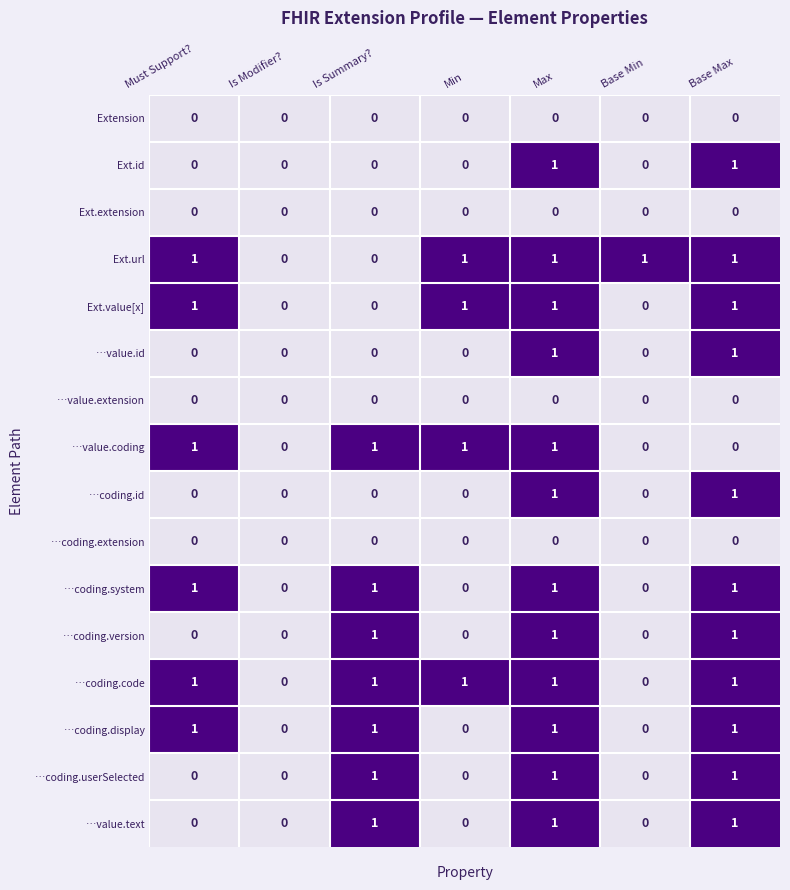

True or false: …coding.userSelected has a value of 0 at Max.

False